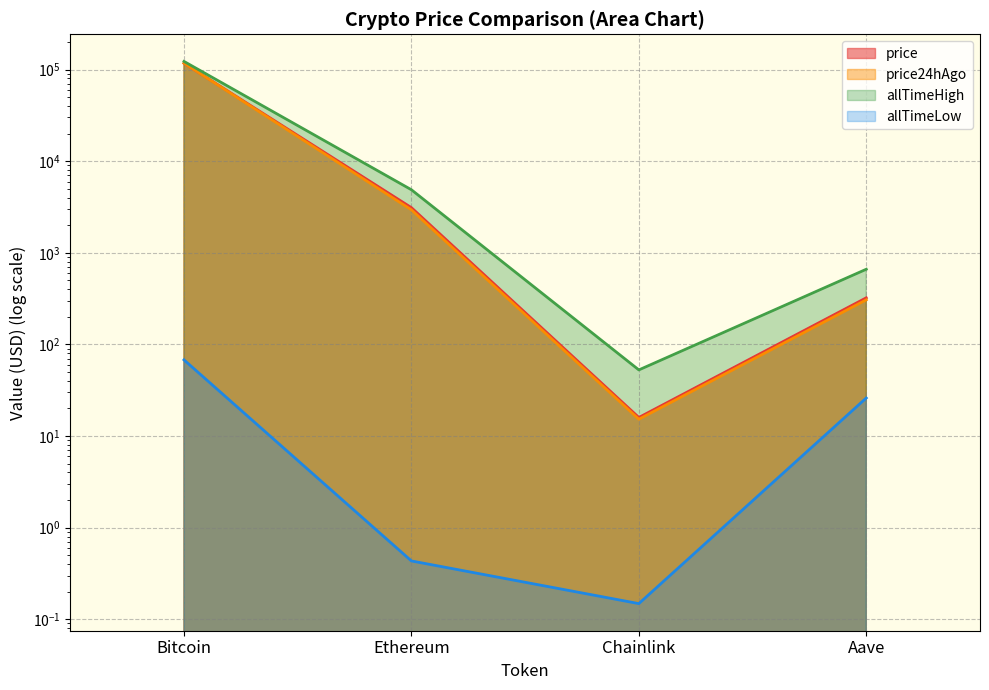

What is the smallest value displayed?

0.1